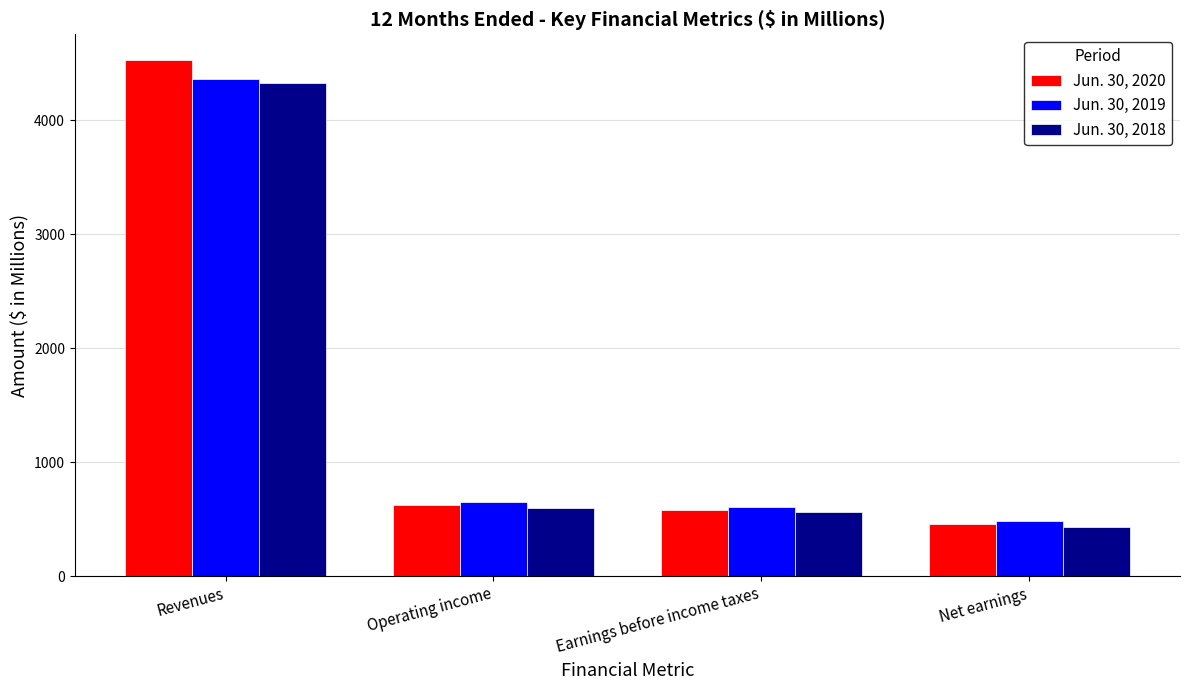

Are the bars grouped side by side (vs. stacked)?

Yes